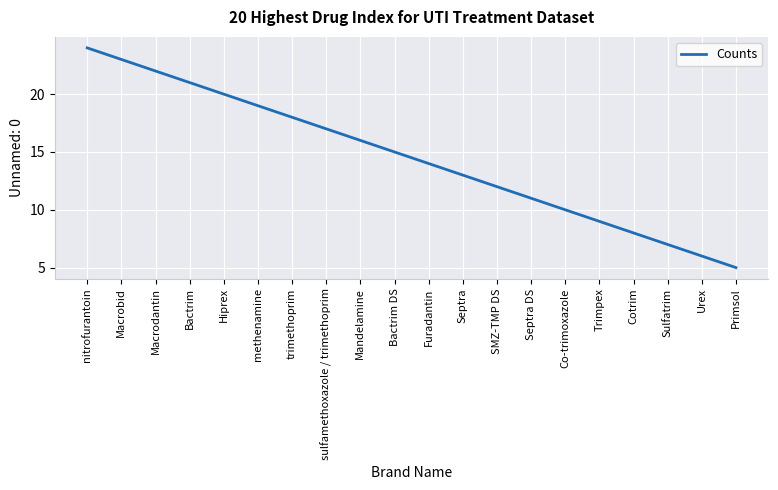

What is the ratio of the value at Septra DS to the value at Trimpex?

1.2